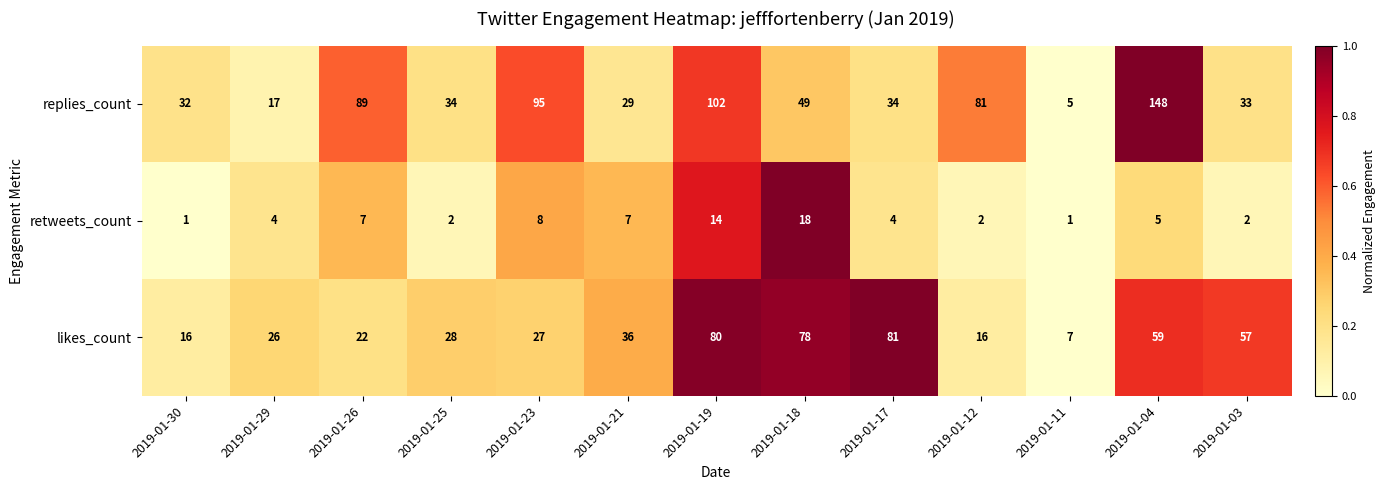

Between 2019-01-30 and 2019-01-04, which series saw the biggest shift?

replies_count